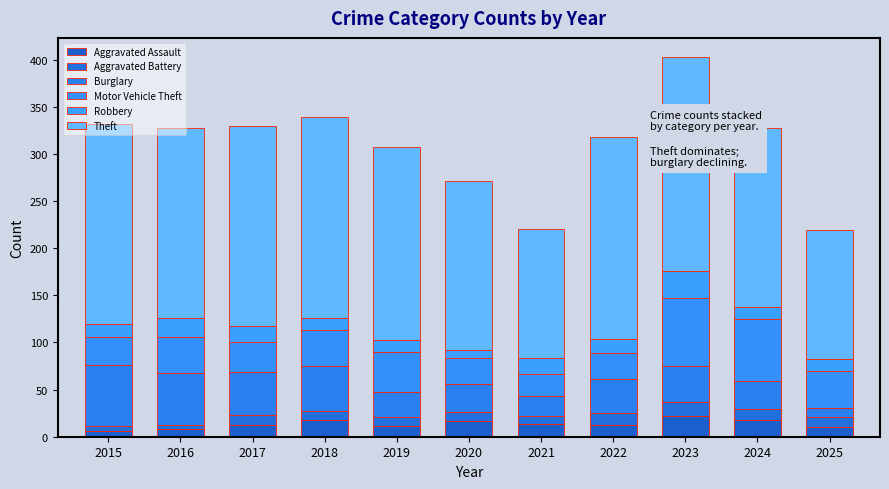

At which label is Theft closest to 182?

2020